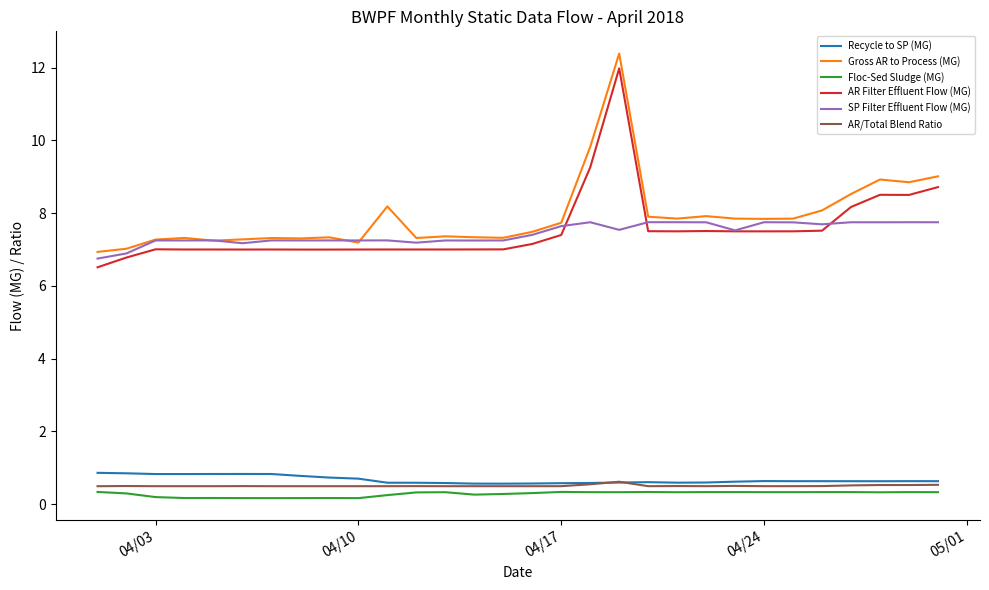

What is the maximum value shown in the chart?

12.4